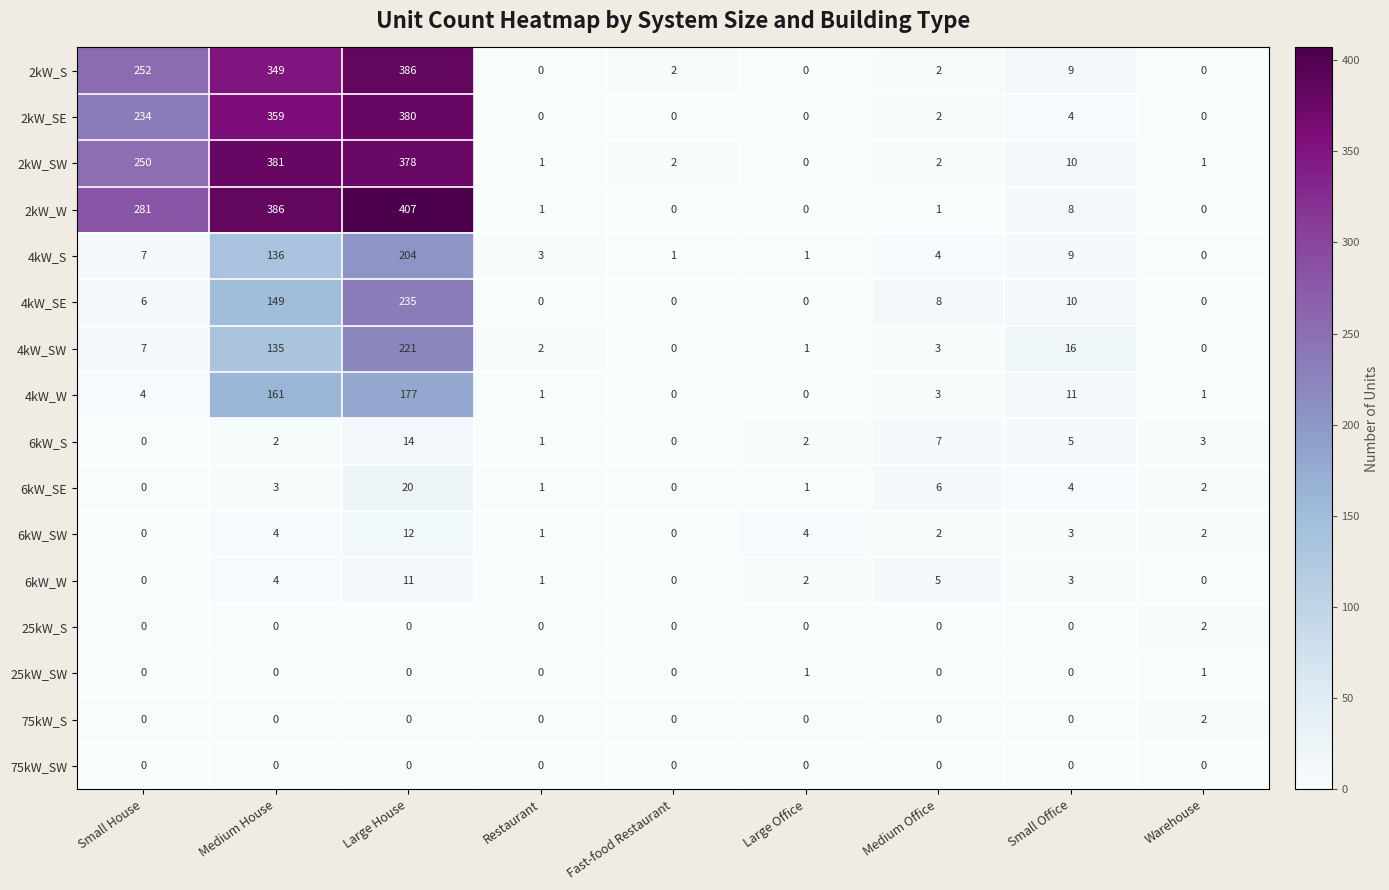

Which series has the largest range (max minus min)?

2kW_W